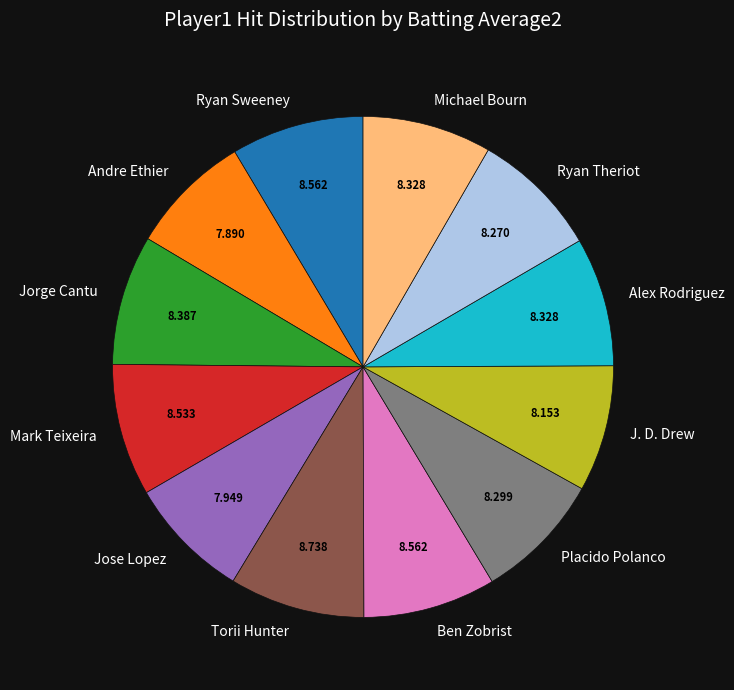

Is there a majority slice in this chart?

No